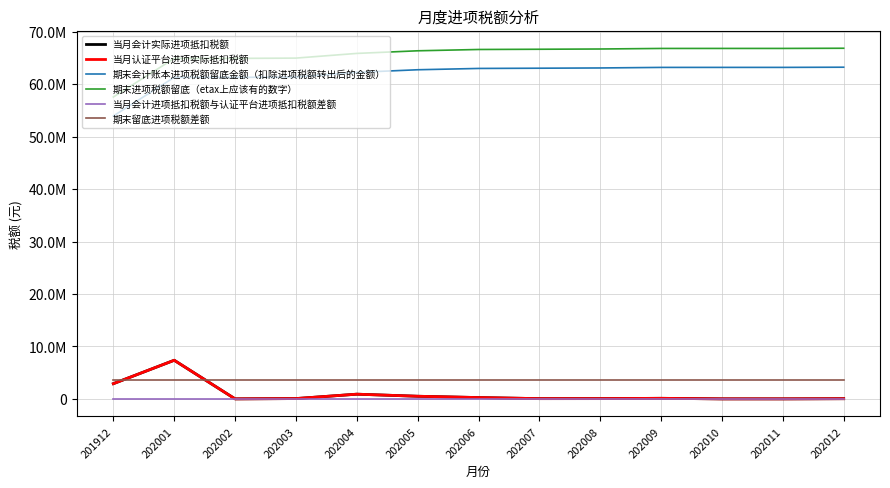

Reading right to left, what are all the values shown in this chart?

当月会计实际进项抵扣税额: 34351.7	1127.4	2323.4	104846.1	48320.1	44911.2	249594.8	499886.9	894023.8	56548.7	1316.3	7365575.4	2898139.6
当月认证平台进项实际抵扣税额: 34351.7	1127.4	2323.4	104846.1	48320.1	44911.2	249594.8	499886.9	894023.8	56548.7	1316.3	7365575.4	2898139.6
期末会计账本进项税额留底金额（扣除进项税额转出后的金额）: 63272239.5	63237887.8	63236760.4	63234437.0	63129590.9	63081270.8	63036359.6	62786764.8	62286877.9	61392854.1	61336305.4	61334989.1	53969413.7
期末进项税额留底（etax上应该有的数字）: 66889198.6	66854847.0	66853719.5	66851396.1	66746550.0	66698229.9	66653318.7	66403724.0	65903837.1	65009813.3	64953264.6	64951948.2	57586372.8
当月会计进项抵扣税额与认证平台进项抵扣税额差额: 0.0	0.0	0.0	0.0	0.0	0.0	0.0	0.0	0.0	0.0	0.0	0.0	0.0
期末留底进项税额差额: 3616959.1	3616959.1	3616959.1	3616959.1	3616959.1	3616959.1	3616959.1	3616959.1	3616959.1	3616959.1	3616959.1	3616959.1	3616959.1